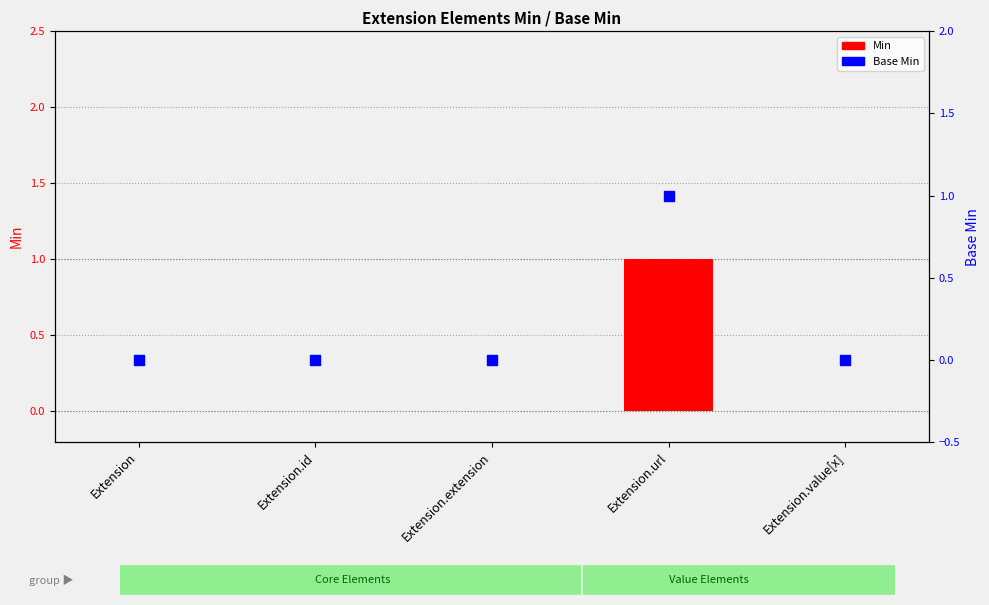

At which category is the sum across all series the highest?

Extension.url